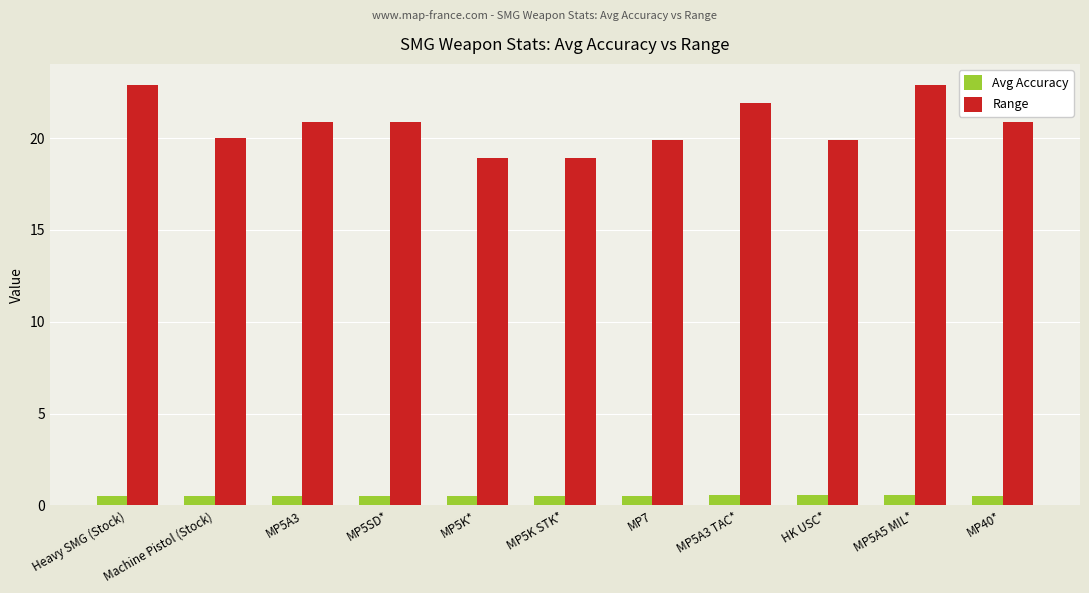

The value of Avg Accuracy at HK USC* is 0.6. True or false?

True